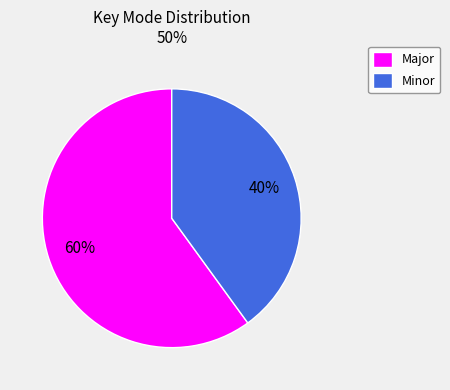

Does any single category account for the majority?

Yes